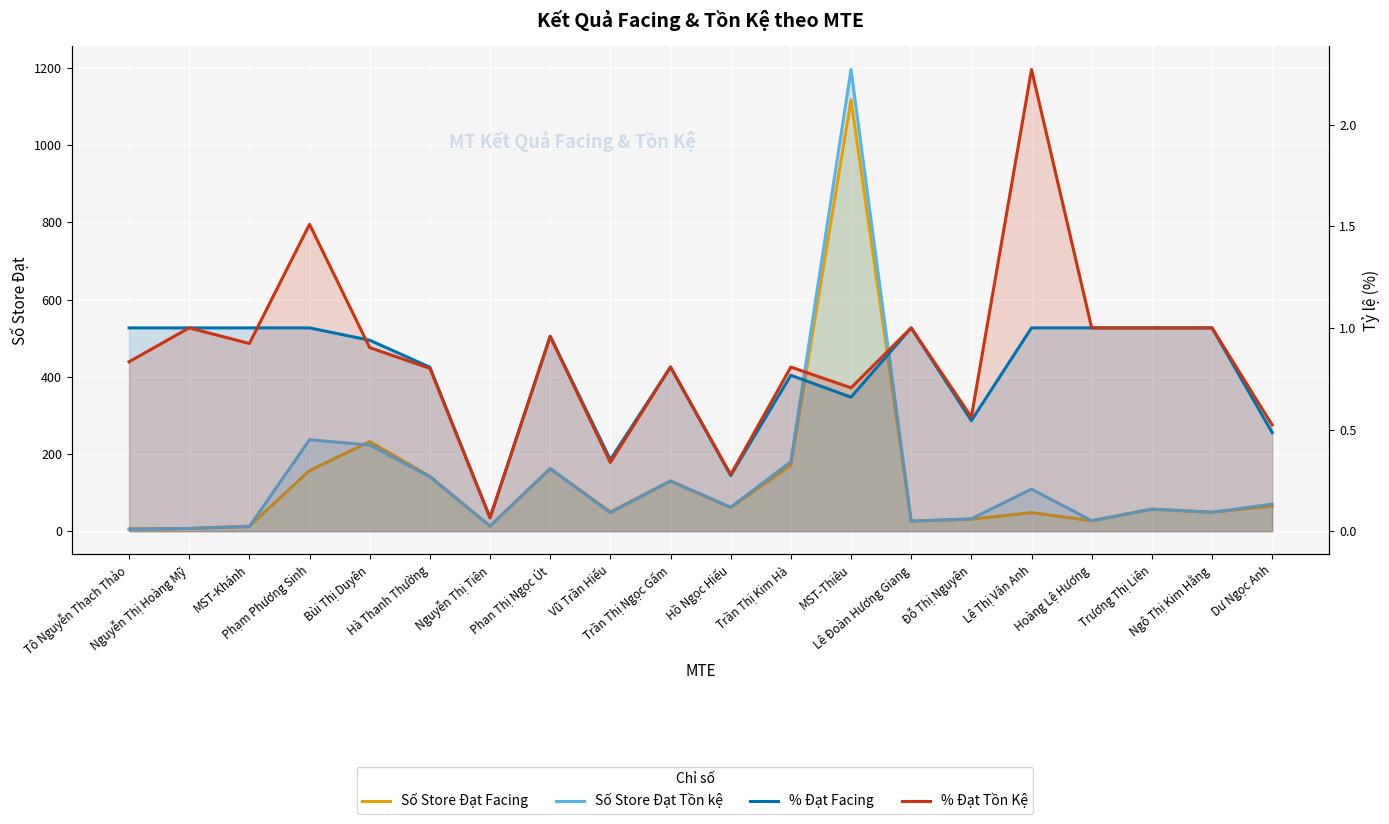

What is the value of the % Đạt Tồn Kệ point at the 12th from the left?

0.8